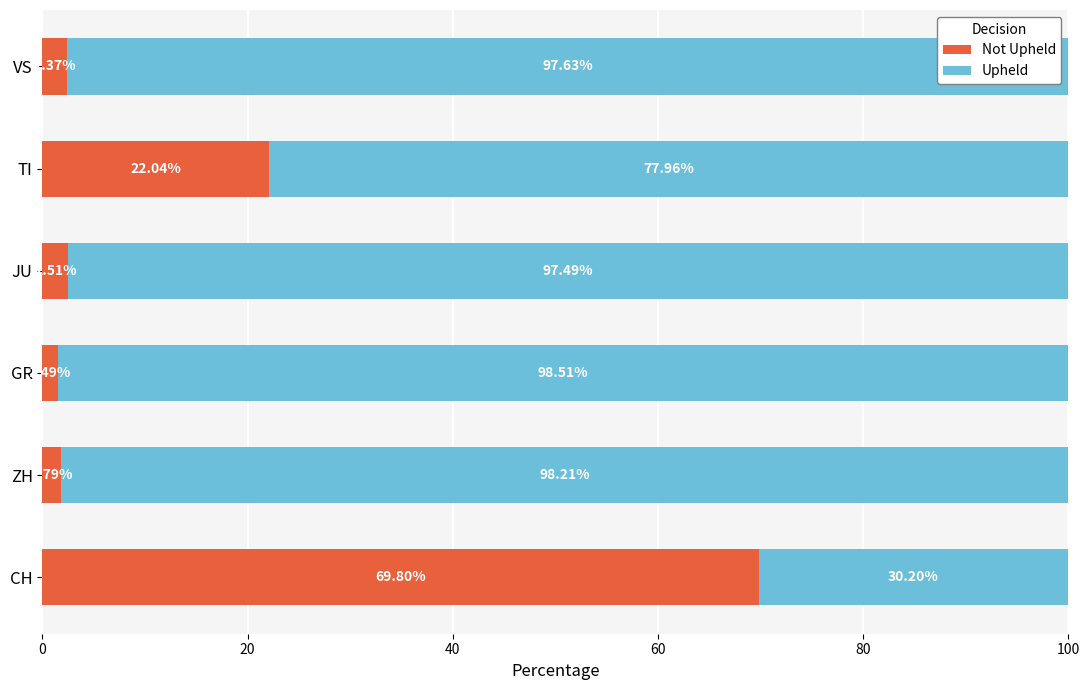

What is the total value across all series at VS?

100.0